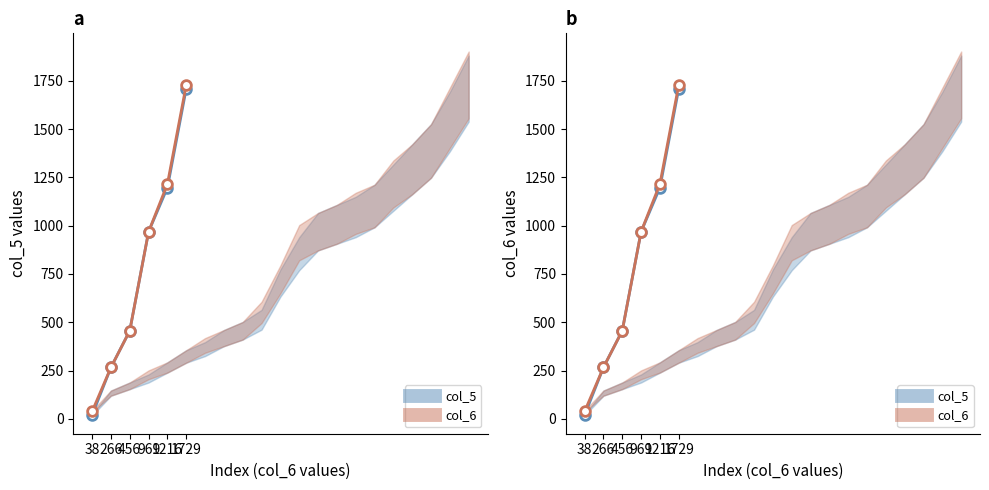

List the series in order of their peak value, highest first.

col_6, col_5